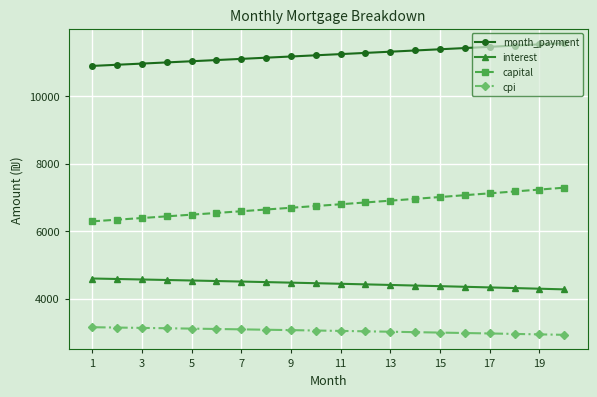

What is the average value of the cpi series?

3049.9